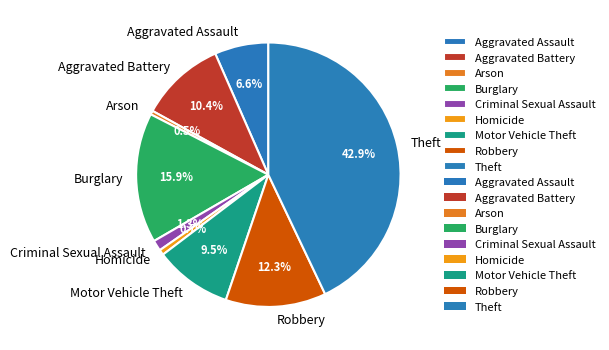

What percentage is NOT represented by Motor Vehicle Theft?

90.5%